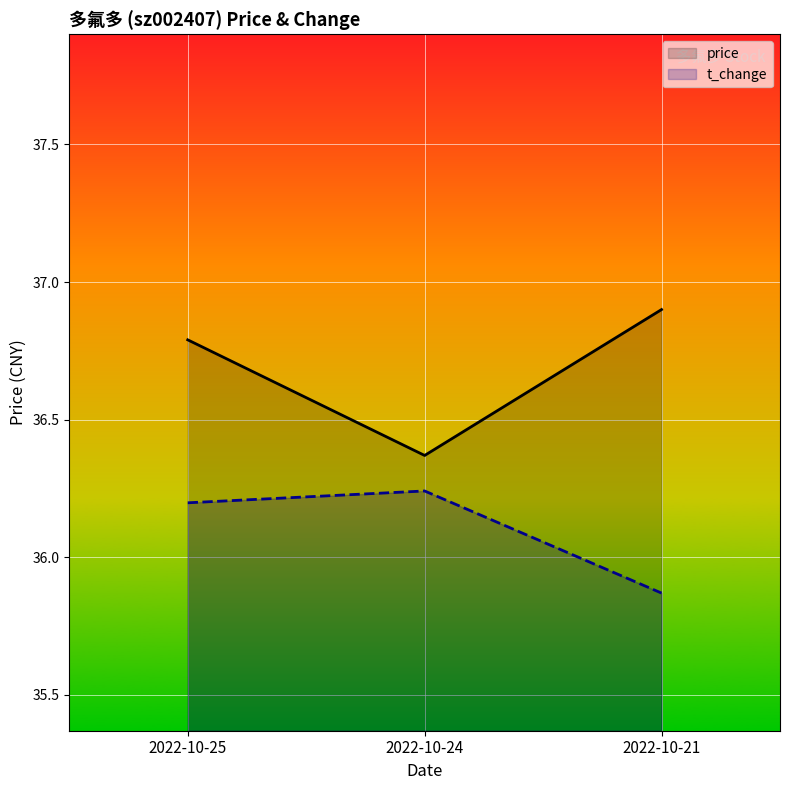

Which category has the lowest value in the price series?

2022-10-24